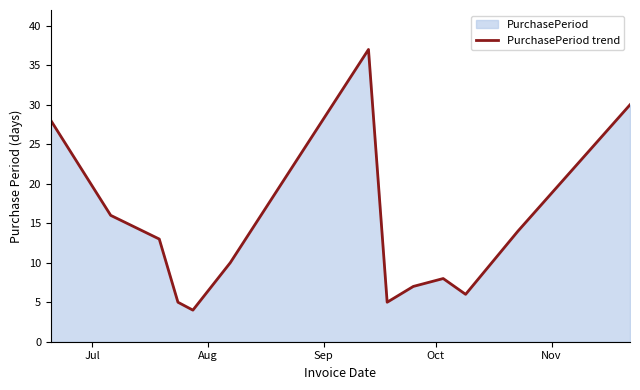

What is the difference between the maximum and minimum values?

33